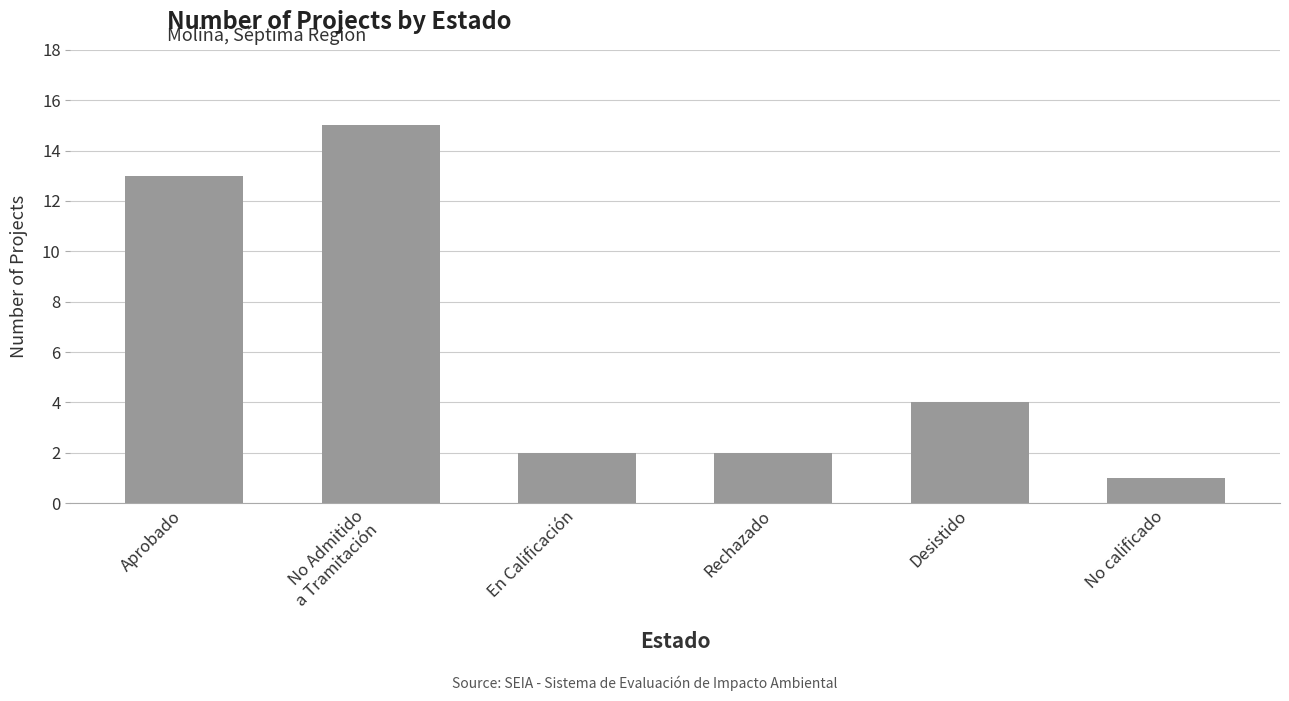

The value at No calificado is 1. True or false?

True